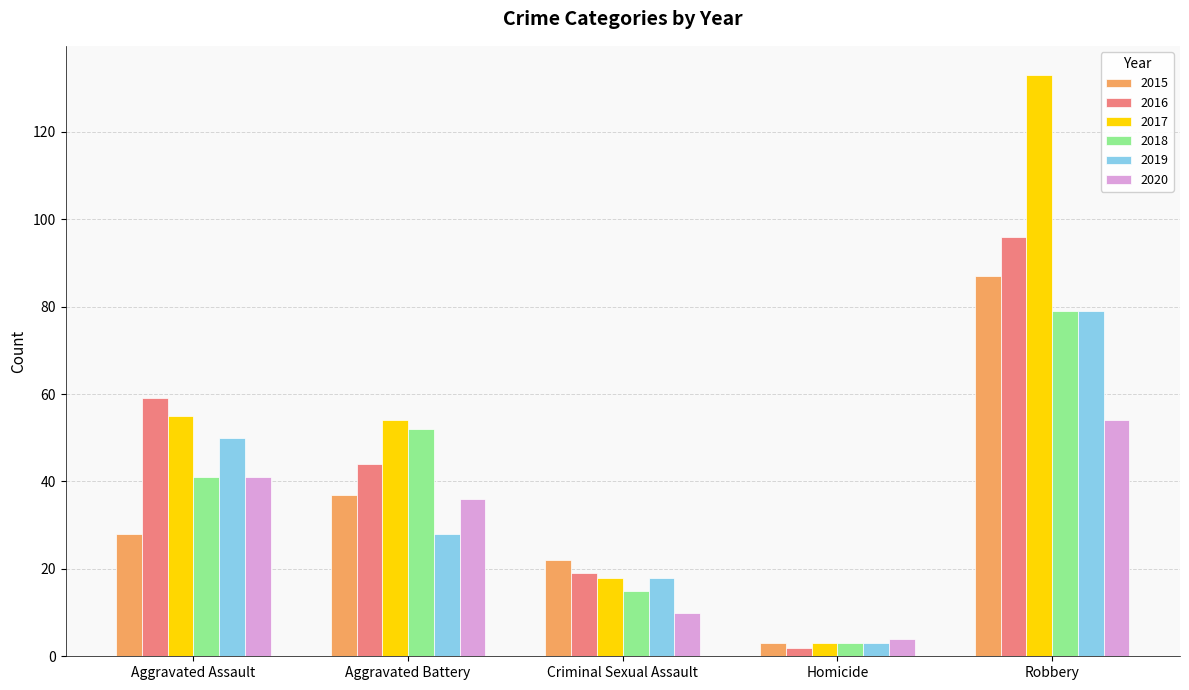

Which series has the largest total across all categories?

2017